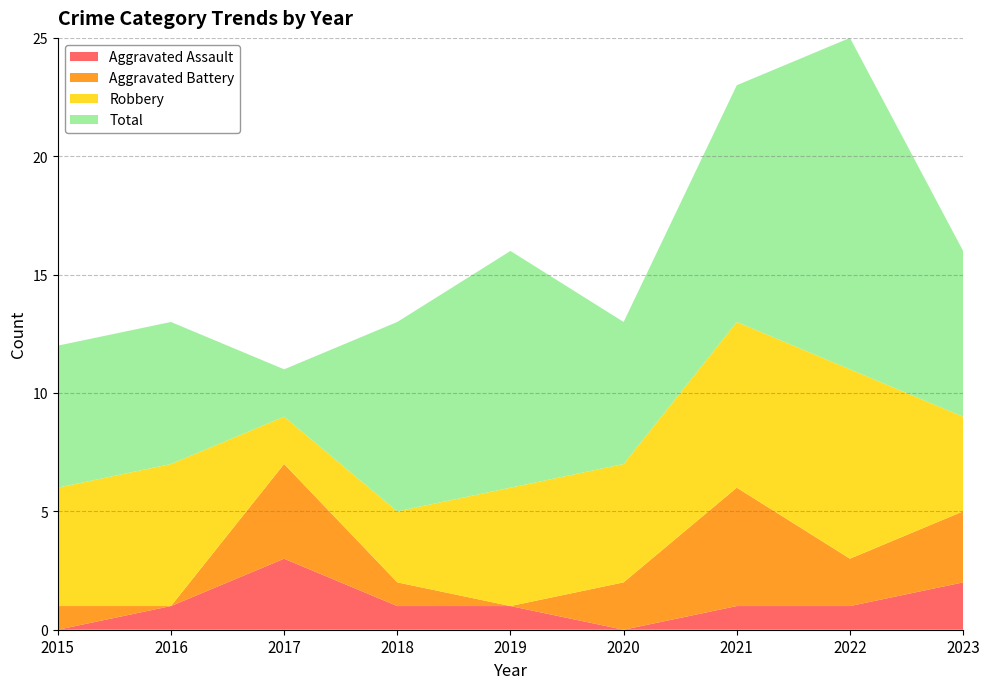

Reading left to right, transcribe all the data shown in this chart.

Aggravated Assault: 2015=0	2016=1	2017=3	2018=1	2019=1	2020=0	2021=1	2022=1	2023=2
Aggravated Battery: 2015=1	2016=0	2017=4	2018=1	2019=0	2020=2	2021=5	2022=2	2023=3
Robbery: 2015=5	2016=6	2017=2	2018=3	2019=5	2020=5	2021=7	2022=8	2023=4
Total: 2015=6	2016=6	2017=2	2018=8	2019=10	2020=6	2021=10	2022=14	2023=7